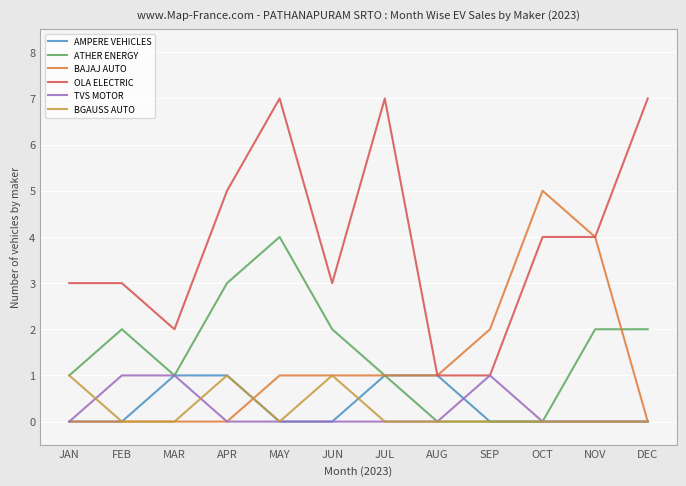

Which series has the largest total across all categories?

OLA ELECTRIC